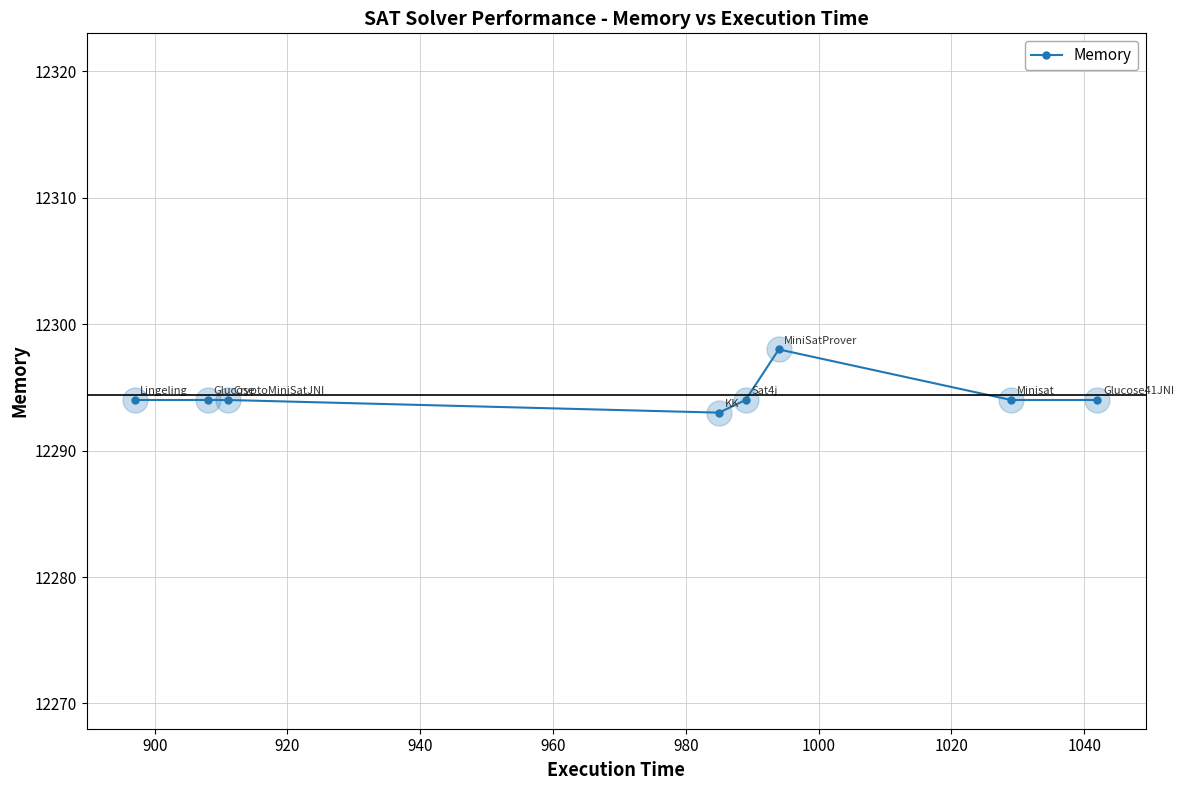

How many values are between 12294 and 12295?

6